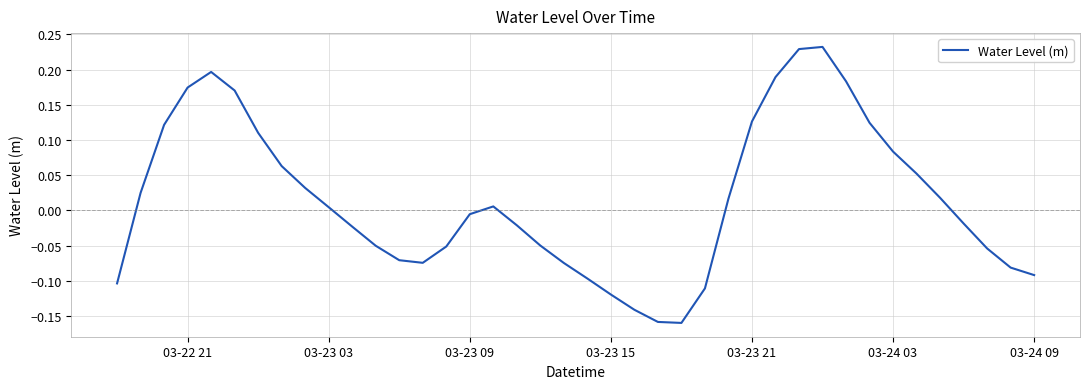

What is the difference between the maximum and minimum values?

0.4